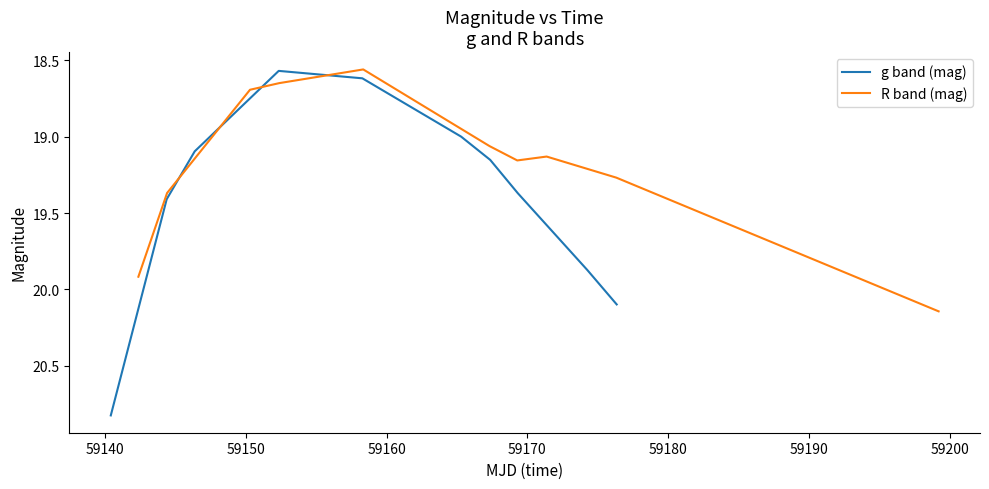

Count the number of categories in the chart.

10